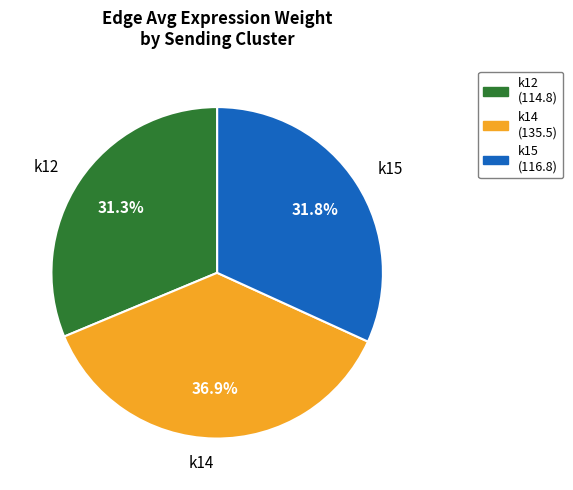

Rank the categories by value from highest to lowest.

k14, k15, k12